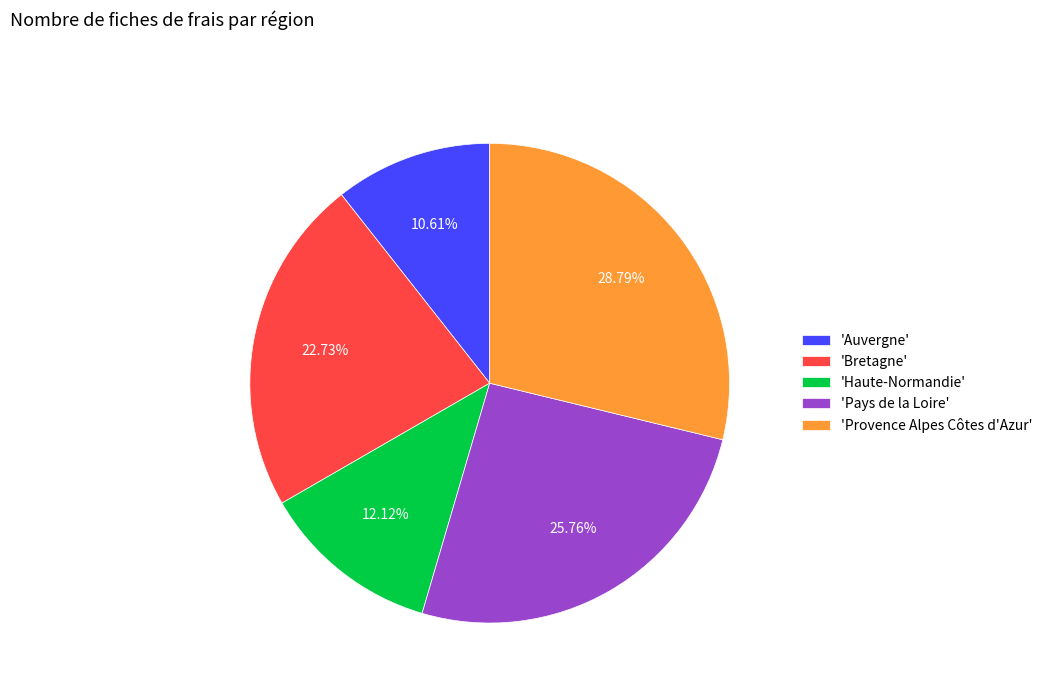

How many segments does this pie chart have?

5